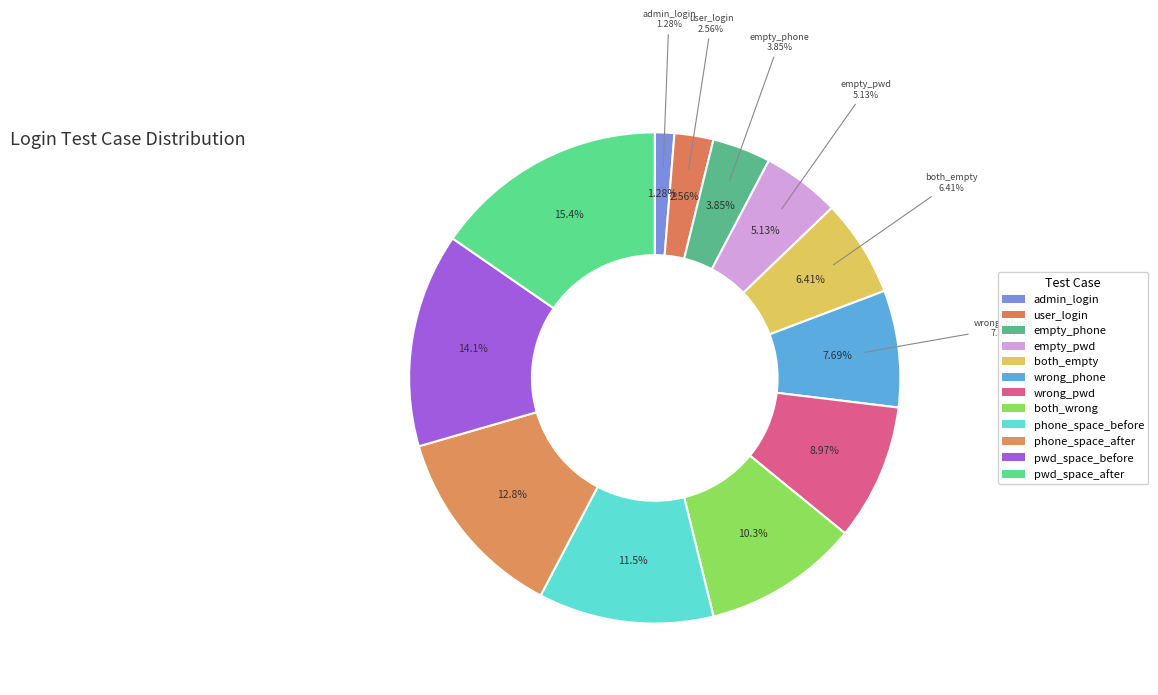

What is the largest slice in the pie chart?

密码正确但是后面有空格，登录失败